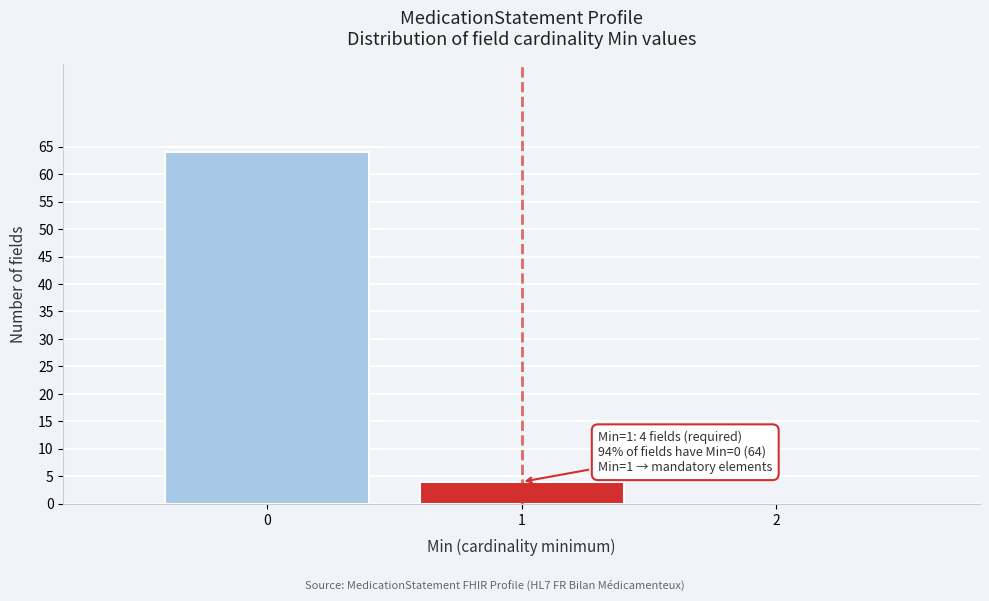

Which range on the x-axis has the tallest bar?

-0.5 to 0.5